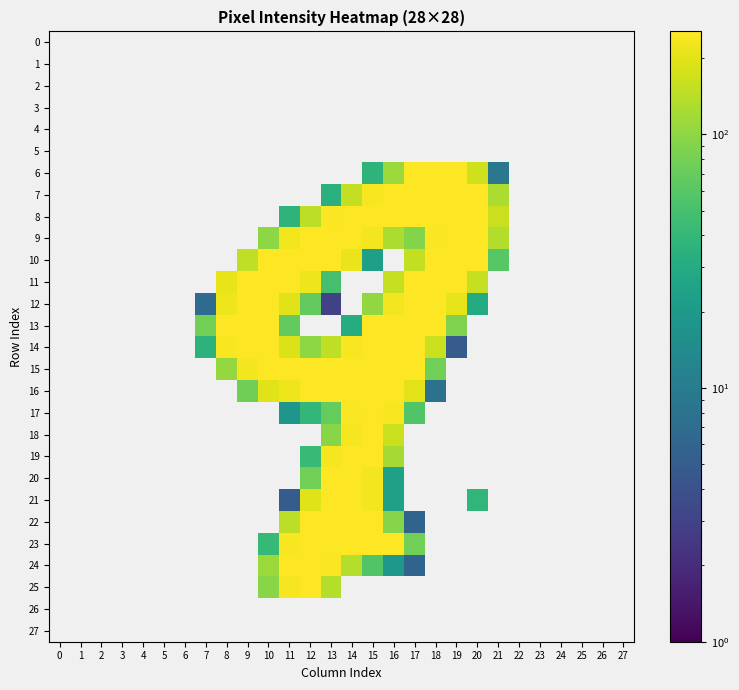

How many values in the 24 series exceed 247?

2